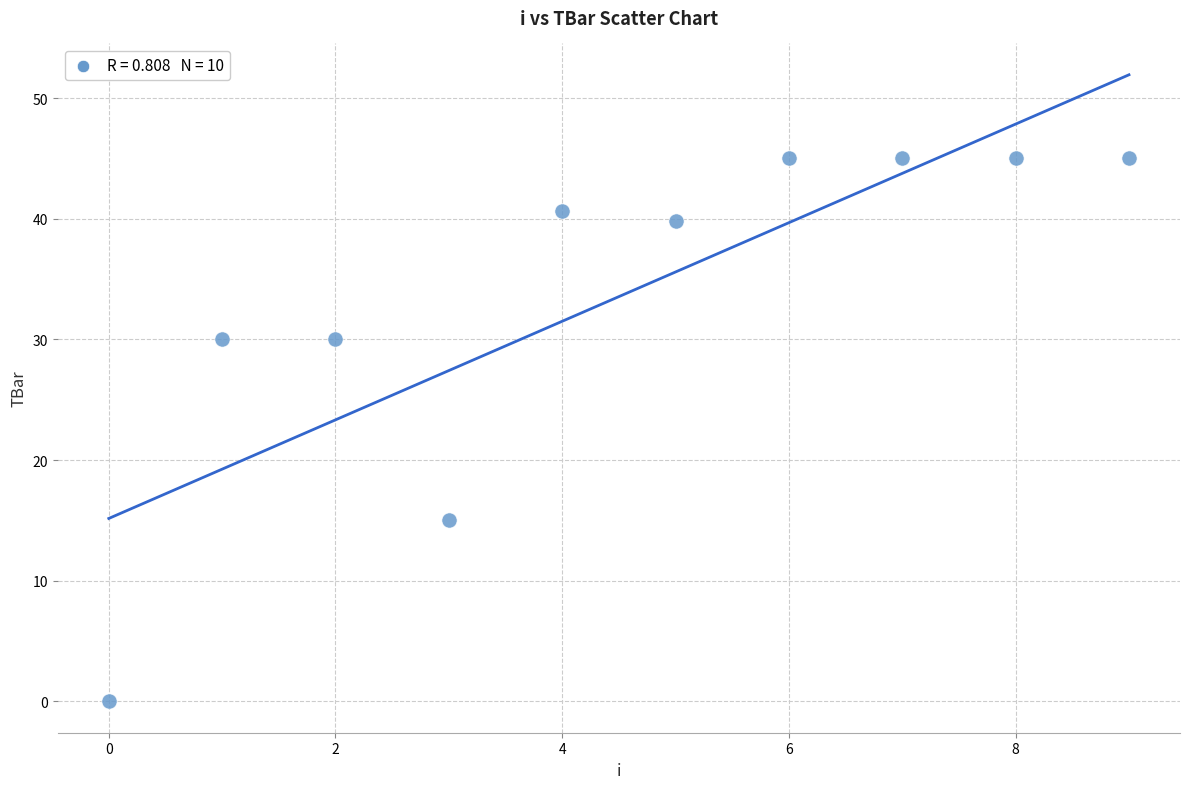

What Y value in the scatter plot is closest to 22?

15.0